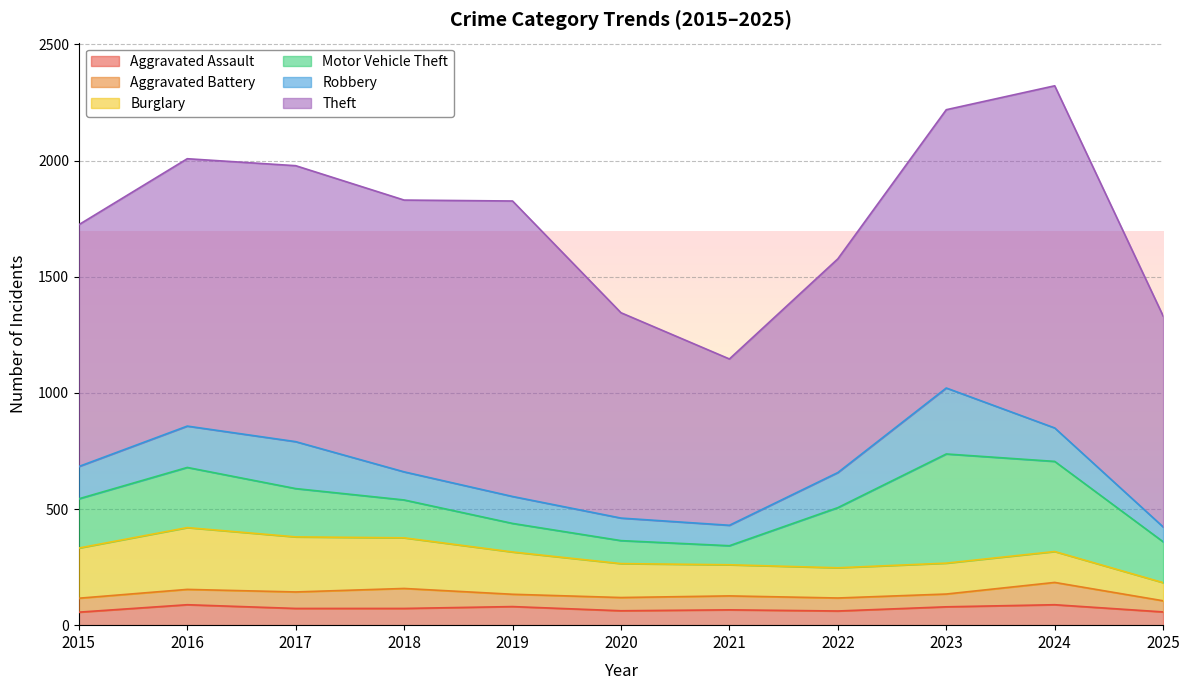

The value of Motor Vehicle Theft at 2021 is 82. True or false?

True